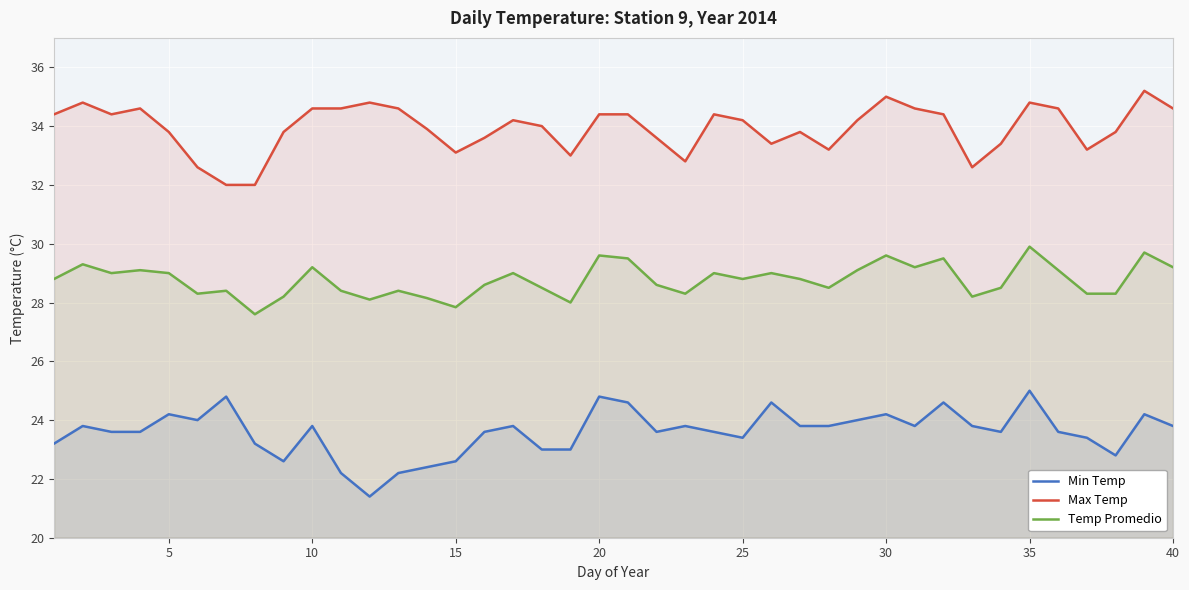

Rank the series at 30 from lowest to highest value.

Min Temp, Temp Promedio, Max Temp